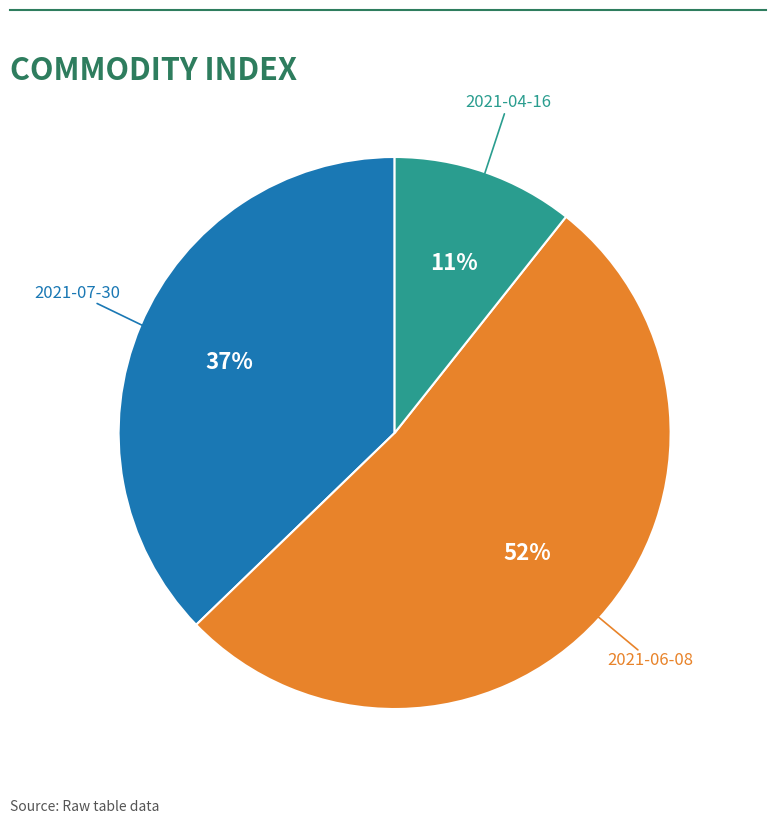

True or false: 2021-07-30 accounts for 28% of the total.

False